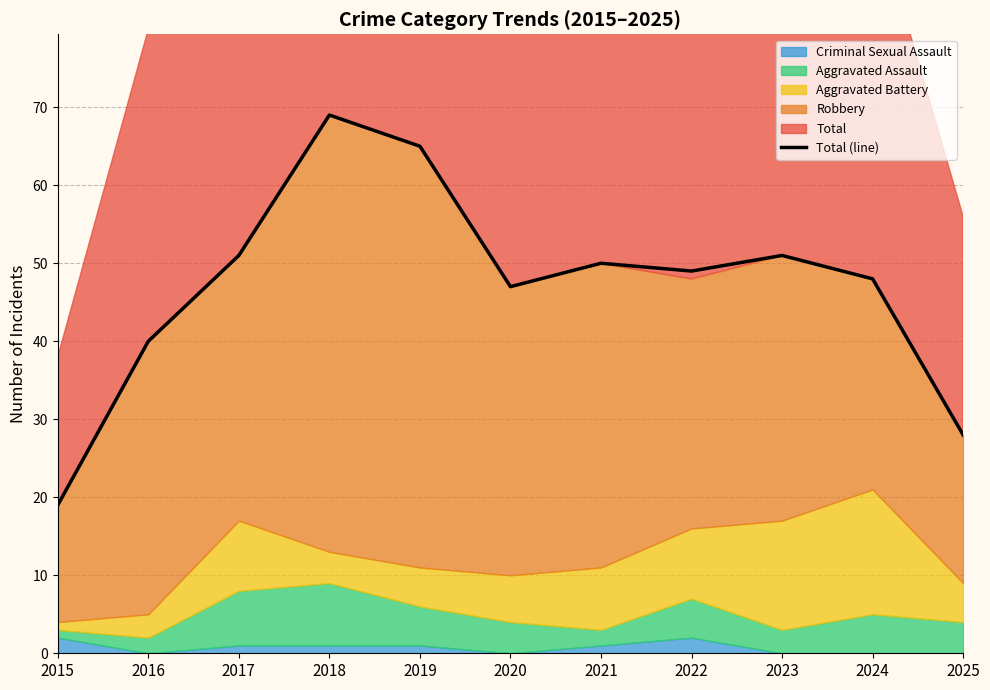

What is the value of the 11th point from the left?

28